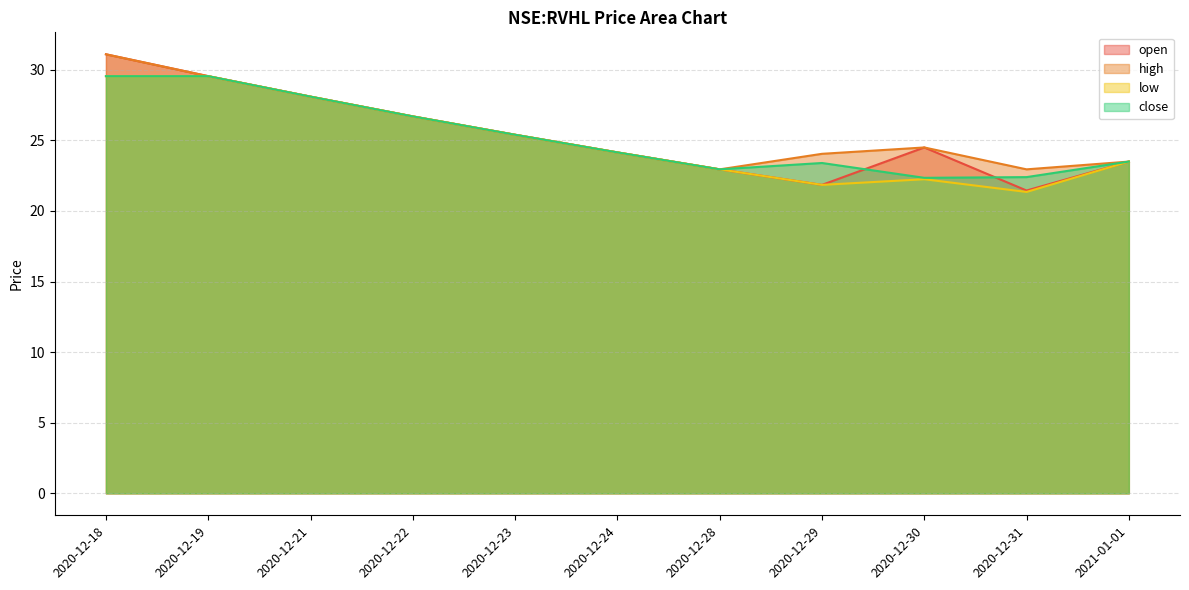

What is the difference between the maximum and second lowest values in the close series?

7.2